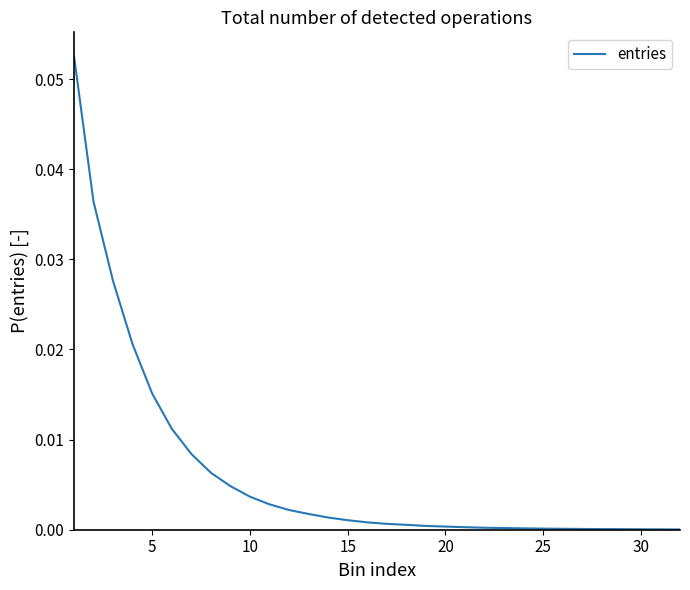

How many lines are shown in the chart?

1